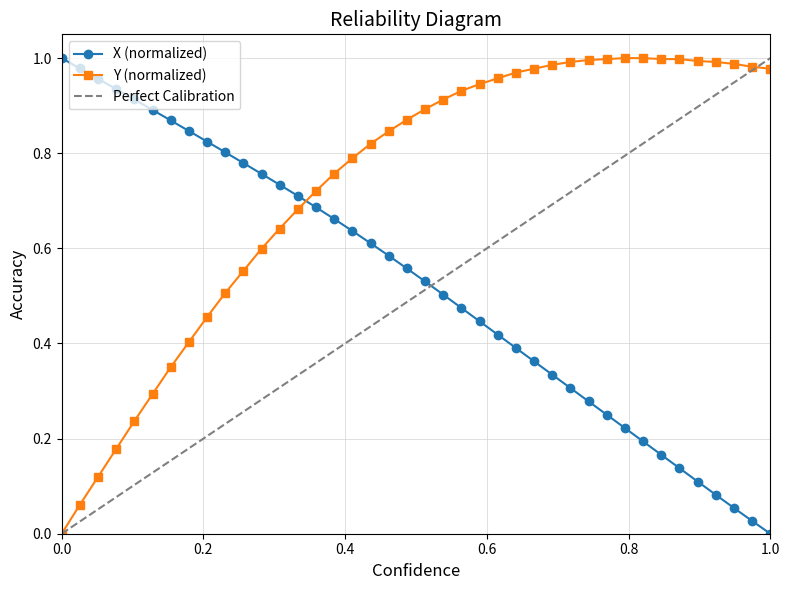

The value of Y (normalized) at 0.0 is -0.4. True or false?

False